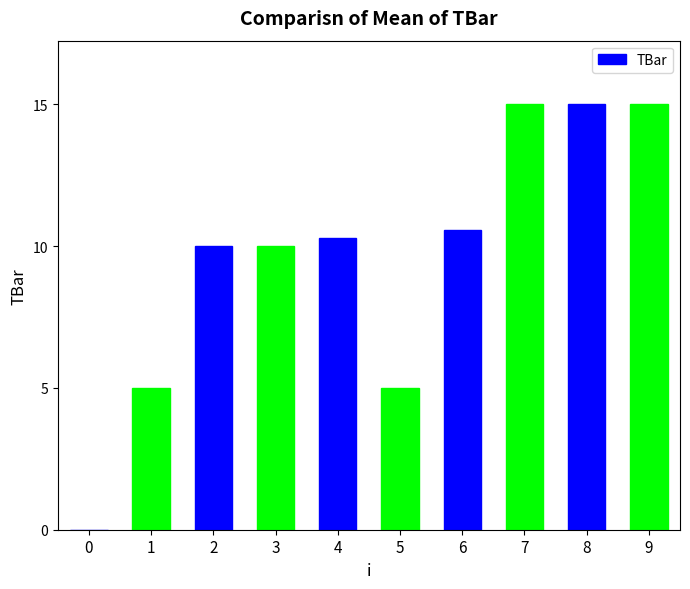

The chart shows a value of 10.3 at 4. True or false?

True